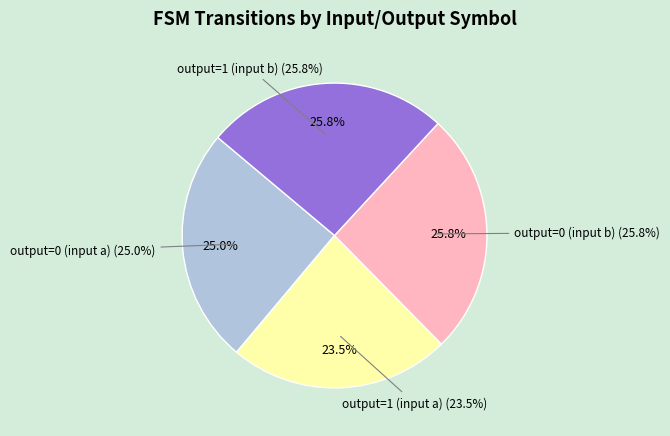

What is the smallest slice in the pie chart?

output=1 (input a)